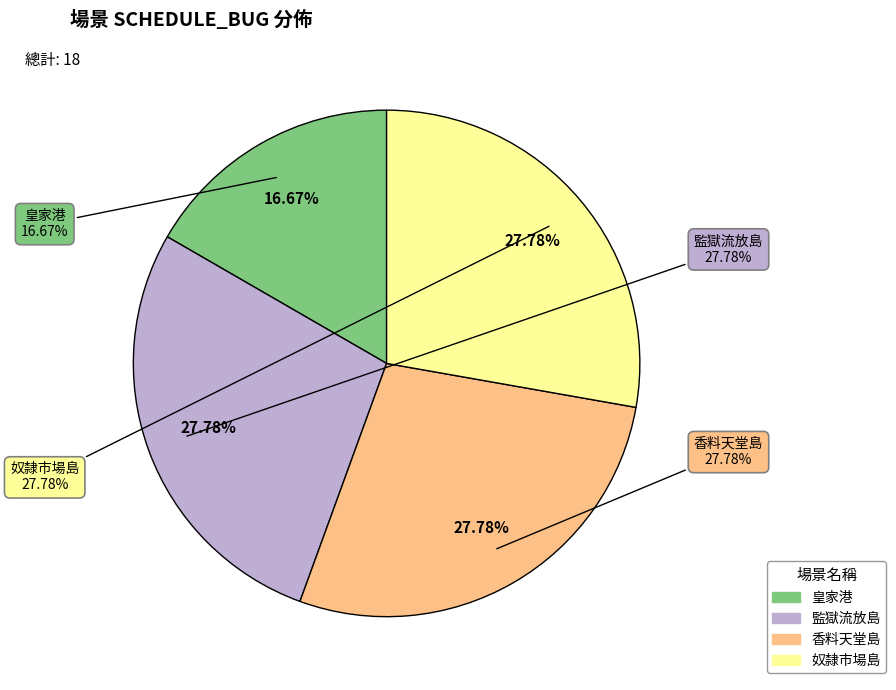

To the nearest percent, what portion does 皇家港 represent?

17%